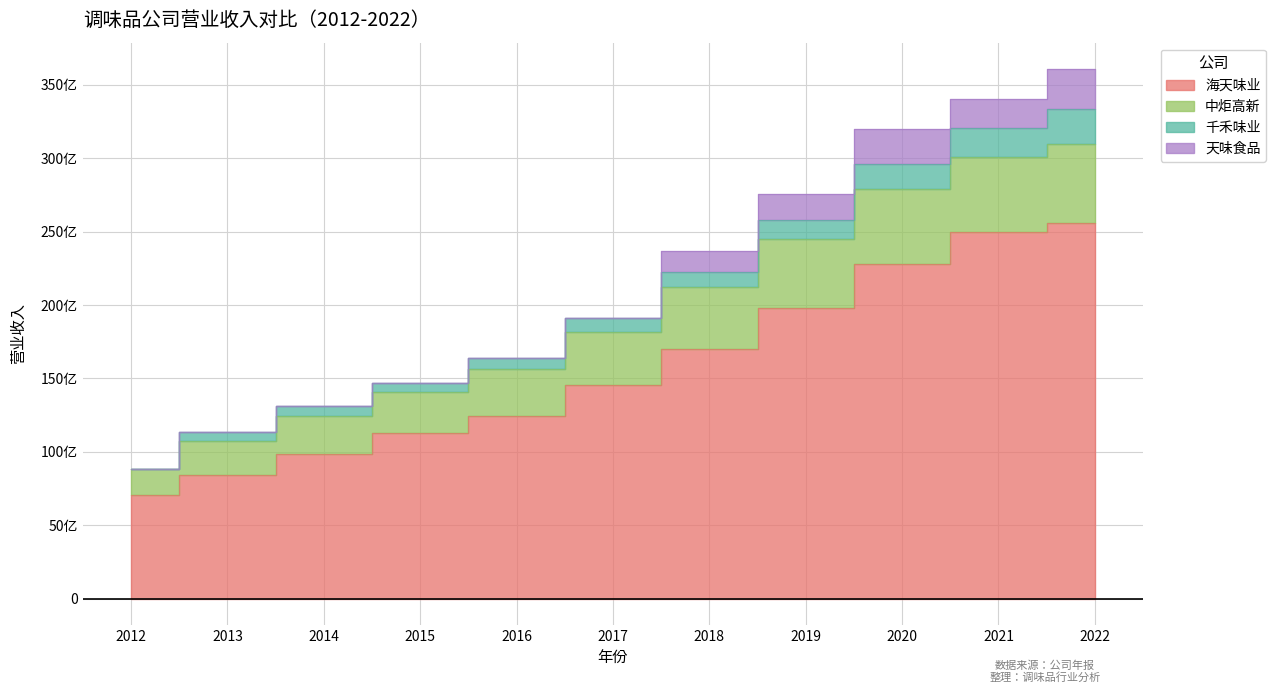

What is the sum of all 海天味业 values?

173862541921.2